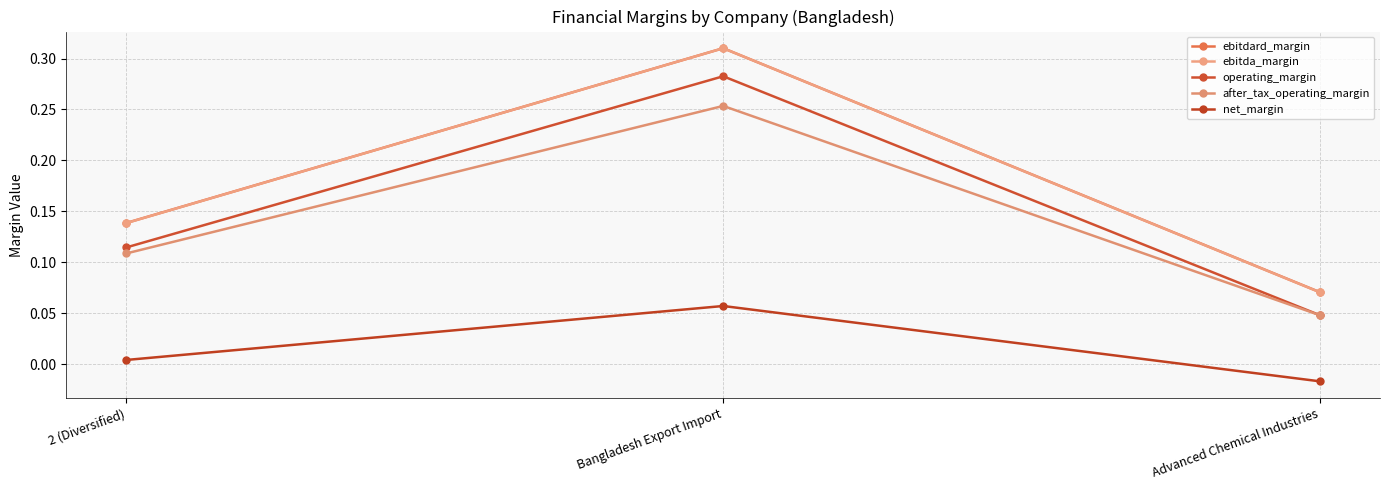

What is the value of the after_tax_operating_margin point at the 1st from the left?

0.1